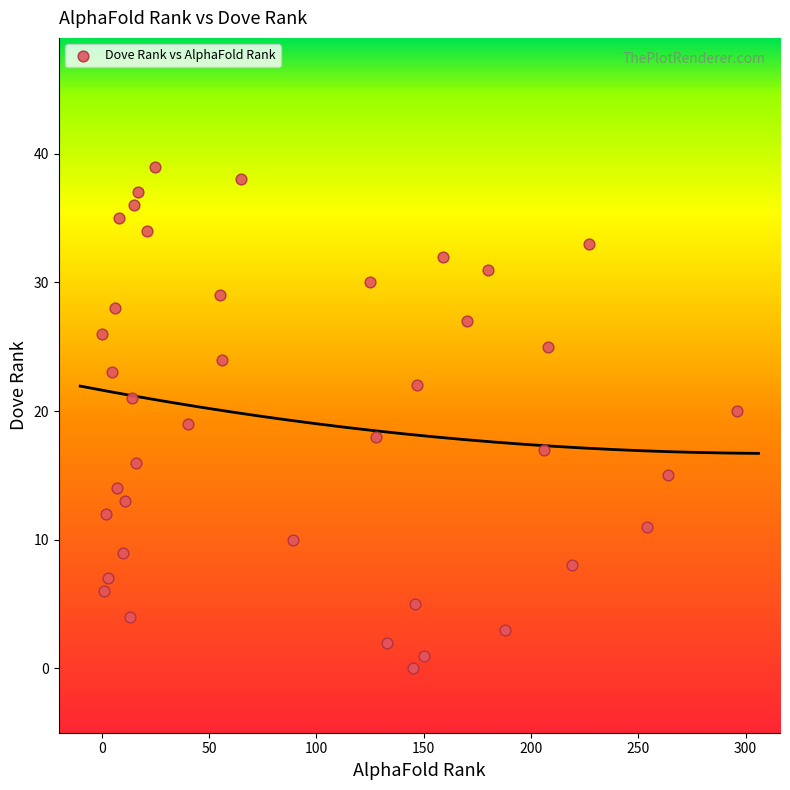

What is the range of Y values (max minus min)?

39